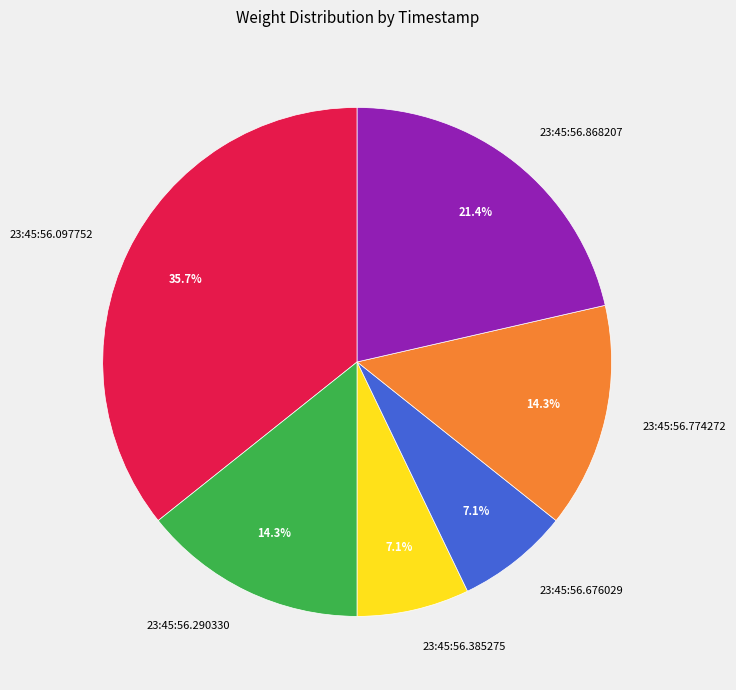

To the nearest percent, what portion does 23:45:56.385275 represent?

7%